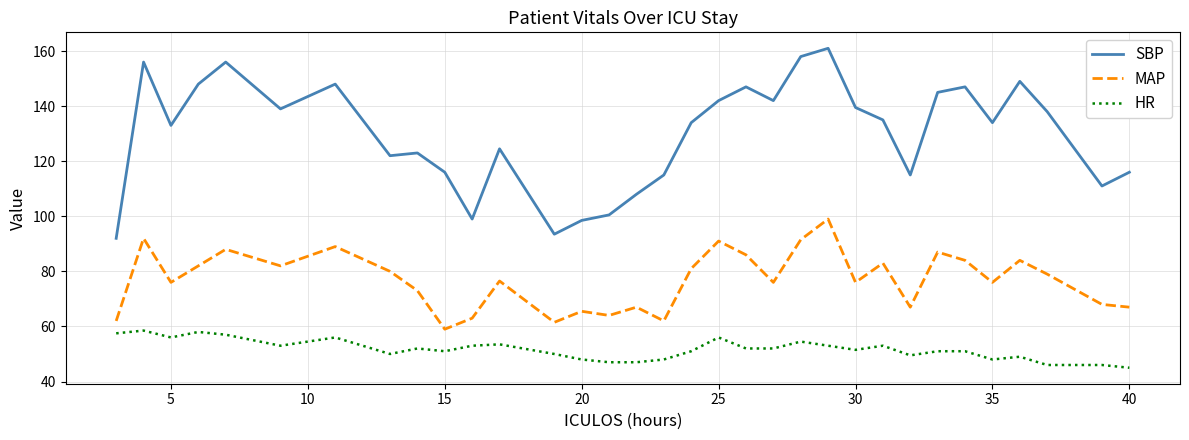

What is the minimum value shown in the chart?

45.0